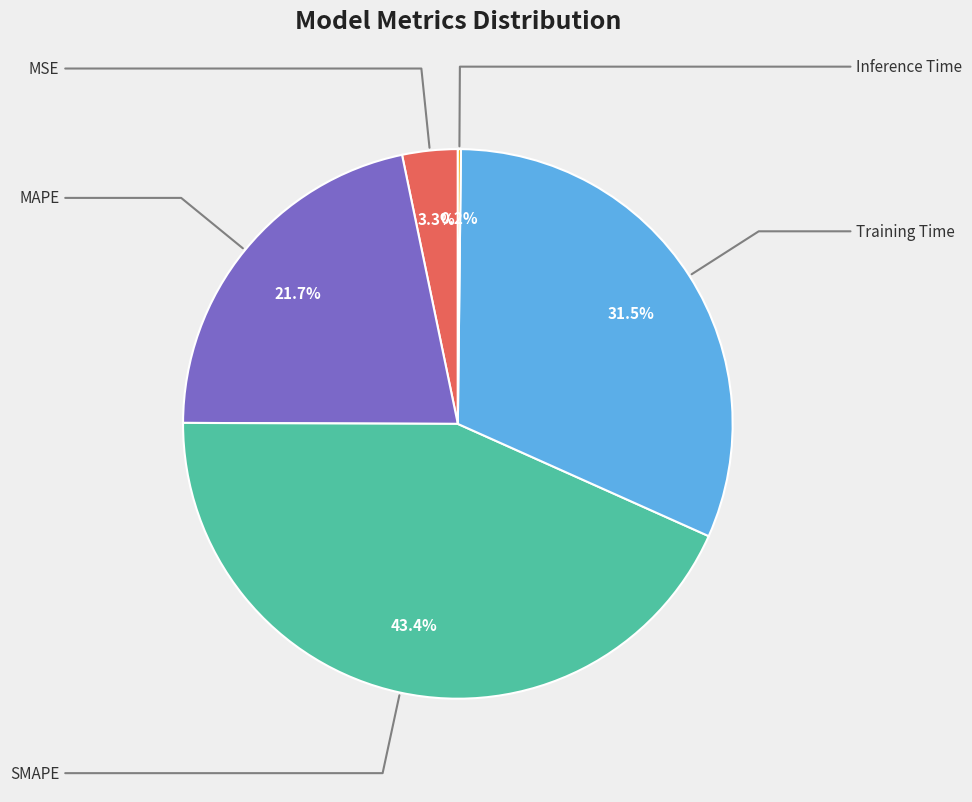

Does any single category account for the majority?

No